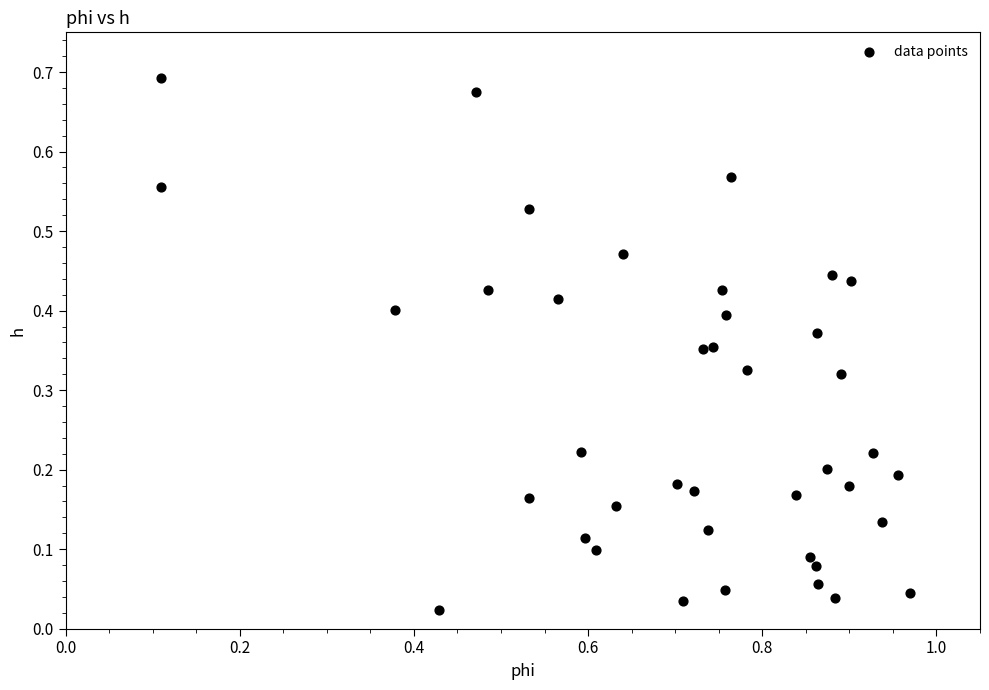

What is the range of X values (max minus min)?

0.9